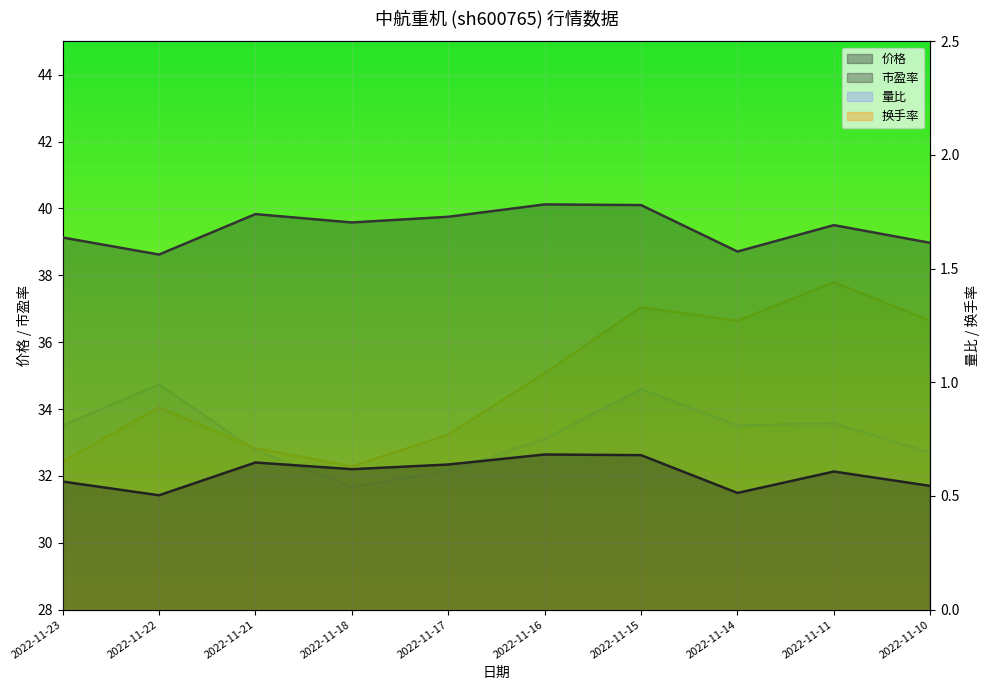

At which label does 量比 reach its peak?

2022-11-22